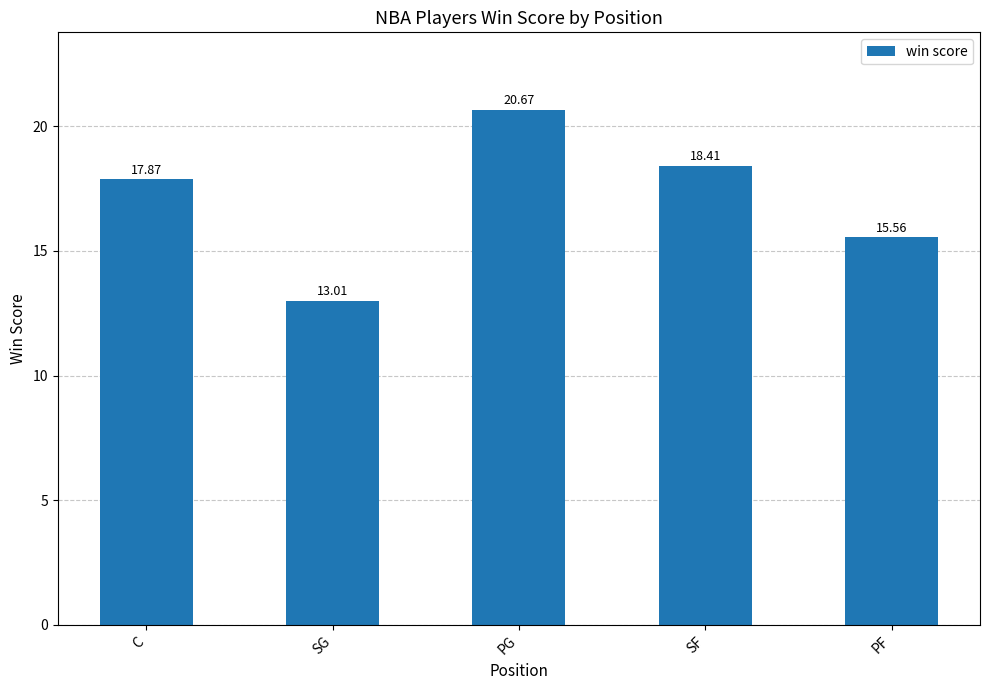

True or false: the data shows 9.7 at PF.

False